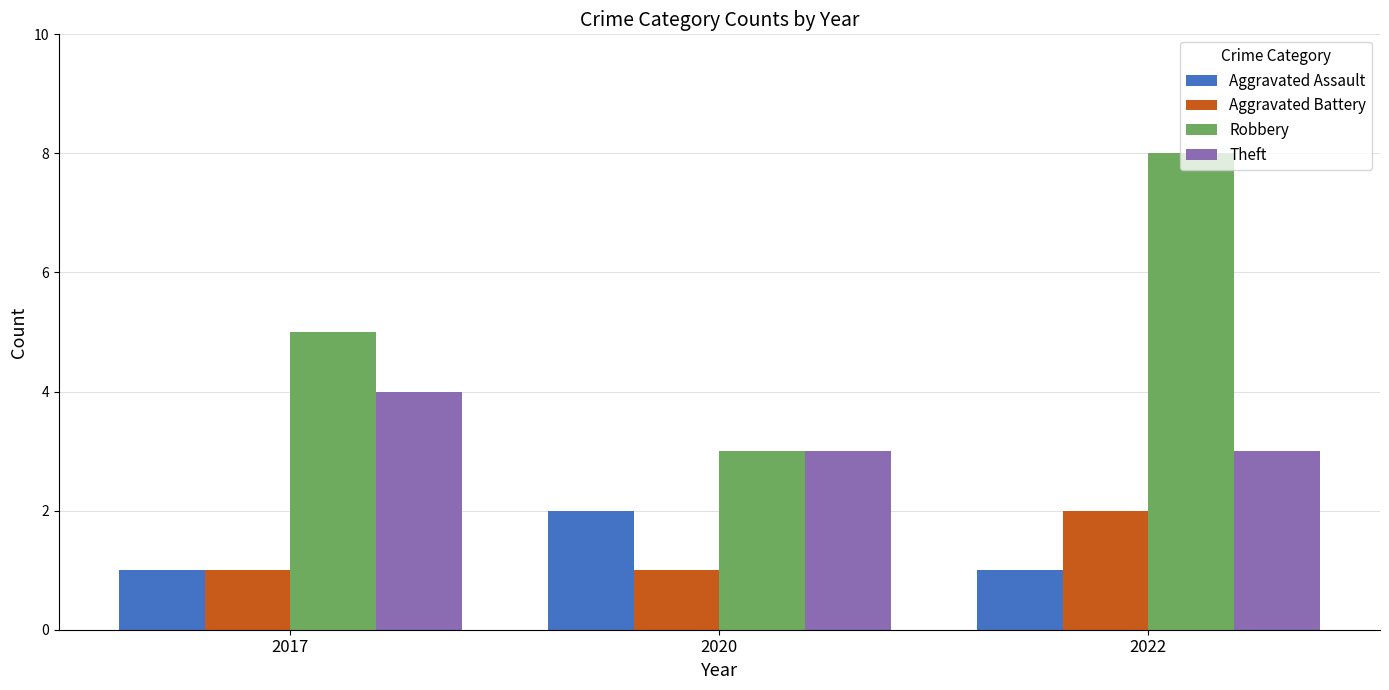

Is it true that Aggravated Assault equals 1 at 2017?

True